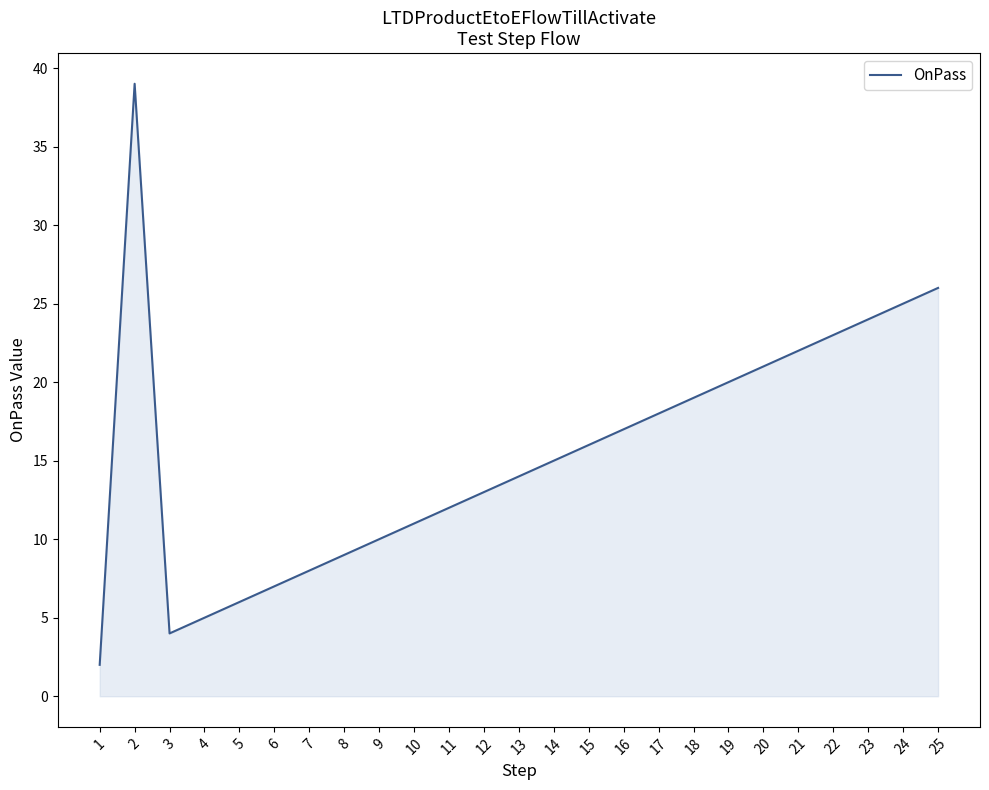

What is the change in value from 1 to 14?

+13